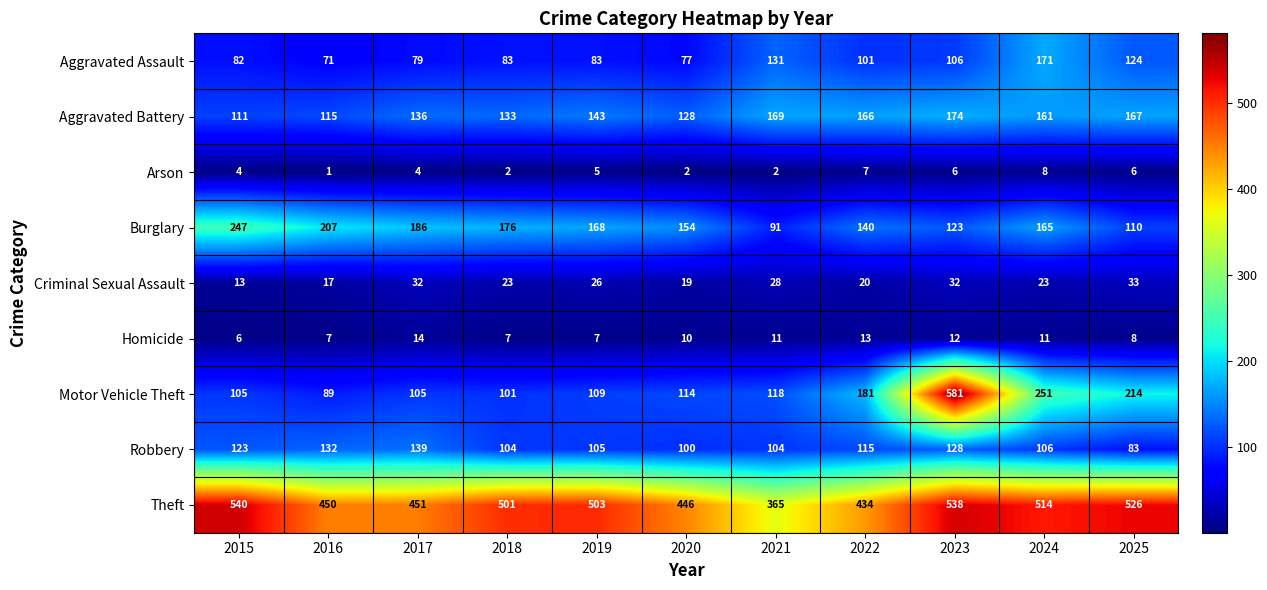

The value of Homicide at 2022 is 13. True or false?

True